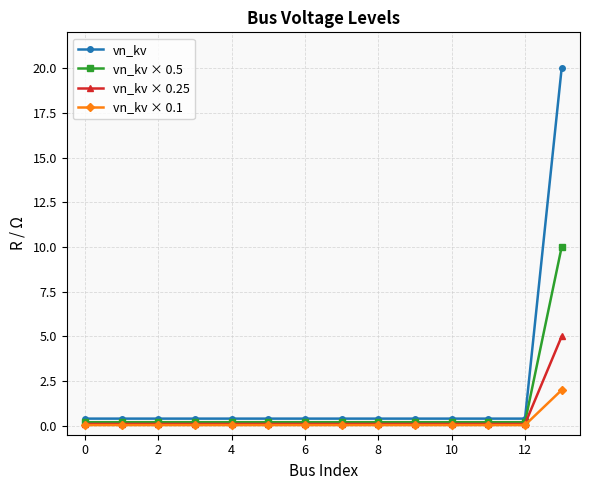

Rank the series by their maximum value, from highest to lowest.

vn_kv, vn_kv × 0.5, vn_kv × 0.25, vn_kv × 0.1